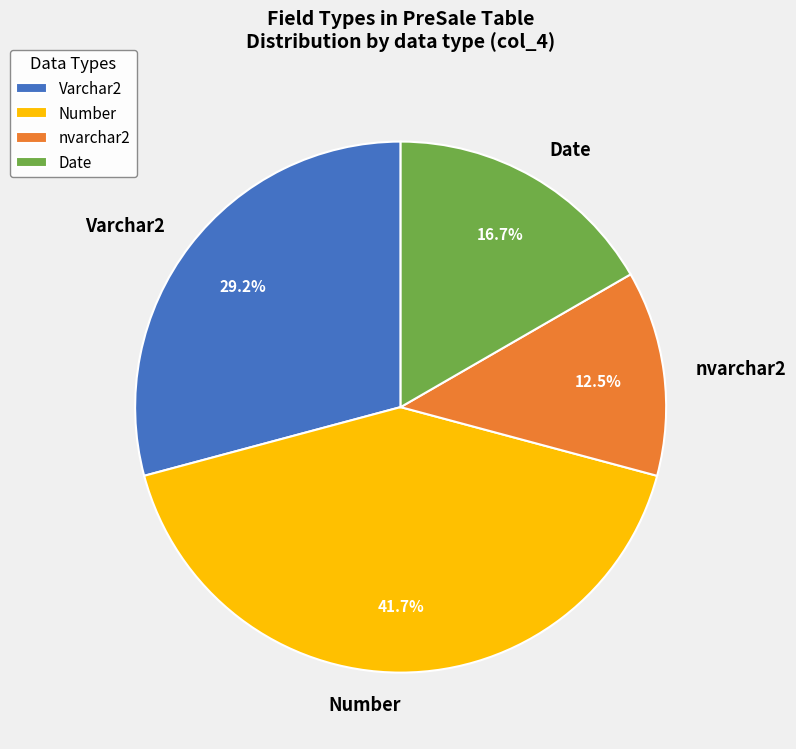

What is the ratio of the value at Varchar2 to the value at Number?

0.7